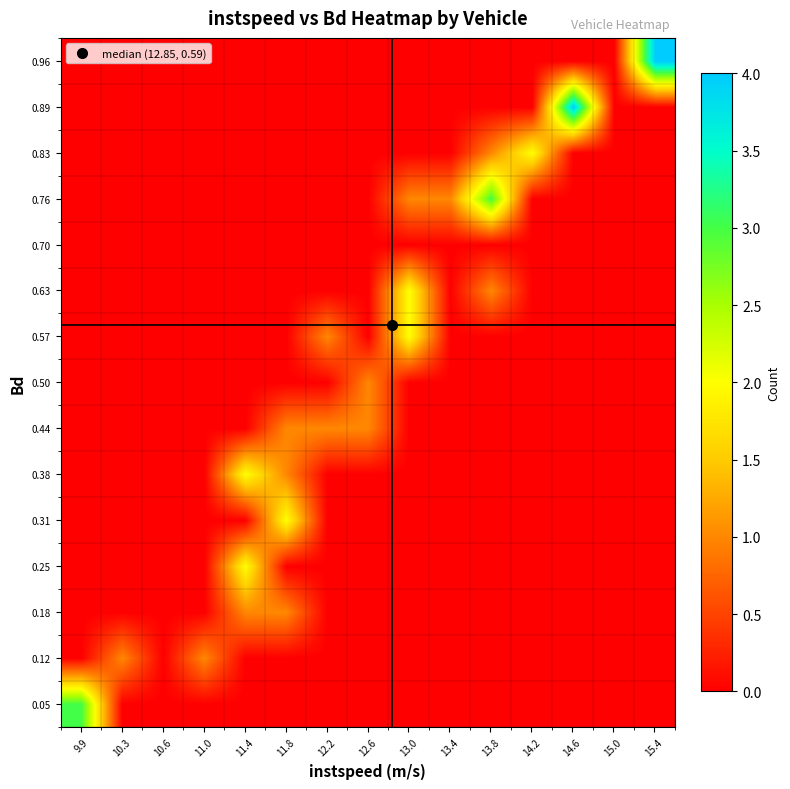

Reading right to left, what are all the values shown in this chart?

0.05: 15.4=0	15.0=0	14.6=0	14.2=0	13.8=0	13.4=0	13.0=0	12.6=0	12.2=0	11.8=0	11.4=0	11.0=0	10.6=0	10.3=0	9.9=3
0.12: 15.4=0	15.0=0	14.6=0	14.2=0	13.8=0	13.4=0	13.0=0	12.6=0	12.2=0	11.8=0	11.4=0	11.0=1	10.6=0	10.3=1	9.9=0
0.18: 15.4=0	15.0=0	14.6=0	14.2=0	13.8=0	13.4=0	13.0=0	12.6=0	12.2=0	11.8=1	11.4=1	11.0=0	10.6=0	10.3=0	9.9=0
0.25: 15.4=0	15.0=0	14.6=0	14.2=0	13.8=0	13.4=0	13.0=0	12.6=0	12.2=0	11.8=0	11.4=2	11.0=0	10.6=0	10.3=0	9.9=0
0.31: 15.4=0	15.0=0	14.6=0	14.2=0	13.8=0	13.4=0	13.0=0	12.6=0	12.2=0	11.8=2	11.4=0	11.0=0	10.6=0	10.3=0	9.9=0
0.38: 15.4=0	15.0=0	14.6=0	14.2=0	13.8=0	13.4=0	13.0=0	12.6=0	12.2=0	11.8=1	11.4=2	11.0=0	10.6=0	10.3=0	9.9=0
0.44: 15.4=0	15.0=0	14.6=0	14.2=0	13.8=0	13.4=0	13.0=0	12.6=1	12.2=1	11.8=1	11.4=0	11.0=0	10.6=0	10.3=0	9.9=0
0.50: 15.4=0	15.0=0	14.6=0	14.2=0	13.8=0	13.4=0	13.0=0	12.6=1	12.2=0	11.8=0	11.4=0	11.0=0	10.6=0	10.3=0	9.9=0
0.57: 15.4=0	15.0=0	14.6=0	14.2=0	13.8=0	13.4=0	13.0=2	12.6=0	12.2=1	11.8=0	11.4=0	11.0=0	10.6=0	10.3=0	9.9=0
0.63: 15.4=0	15.0=0	14.6=0	14.2=0	13.8=1	13.4=0	13.0=2	12.6=0	12.2=0	11.8=0	11.4=0	11.0=0	10.6=0	10.3=0	9.9=0
0.70: 15.4=0	15.0=0	14.6=0	14.2=0	13.8=0	13.4=0	13.0=0	12.6=0	12.2=0	11.8=0	11.4=0	11.0=0	10.6=0	10.3=0	9.9=0
0.76: 15.4=0	15.0=0	14.6=0	14.2=0	13.8=3	13.4=1	13.0=1	12.6=0	12.2=0	11.8=0	11.4=0	11.0=0	10.6=0	10.3=0	9.9=0
0.83: 15.4=0	15.0=0	14.6=0	14.2=2	13.8=1	13.4=0	13.0=0	12.6=0	12.2=0	11.8=0	11.4=0	11.0=0	10.6=0	10.3=0	9.9=0
0.89: 15.4=0	15.0=0	14.6=4	14.2=0	13.8=0	13.4=0	13.0=0	12.6=0	12.2=0	11.8=0	11.4=0	11.0=0	10.6=0	10.3=0	9.9=0
0.96: 15.4=4	15.0=0	14.6=0	14.2=0	13.8=0	13.4=0	13.0=0	12.6=0	12.2=0	11.8=0	11.4=0	11.0=0	10.6=0	10.3=0	9.9=0